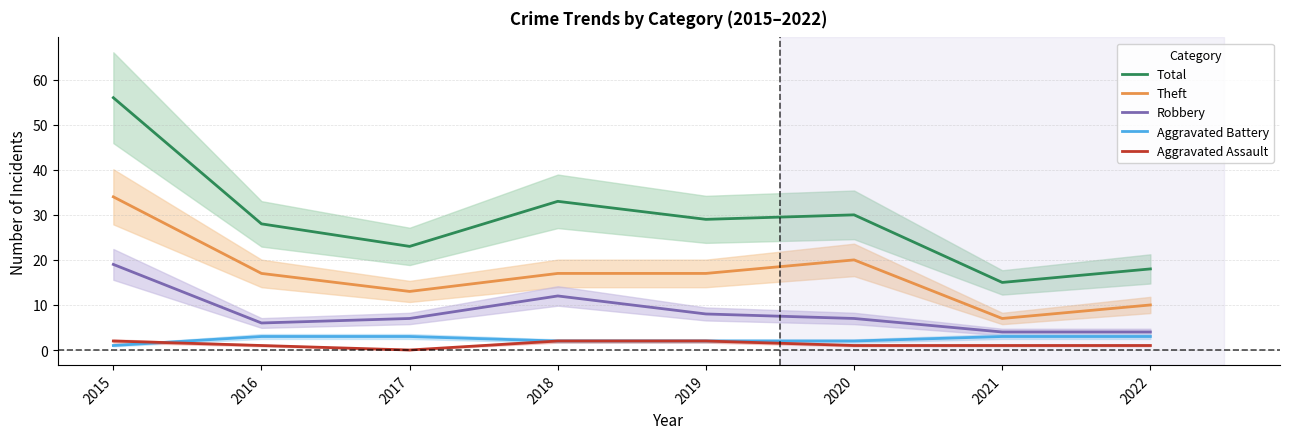

Is this an area chart (filled region under the line)?

No